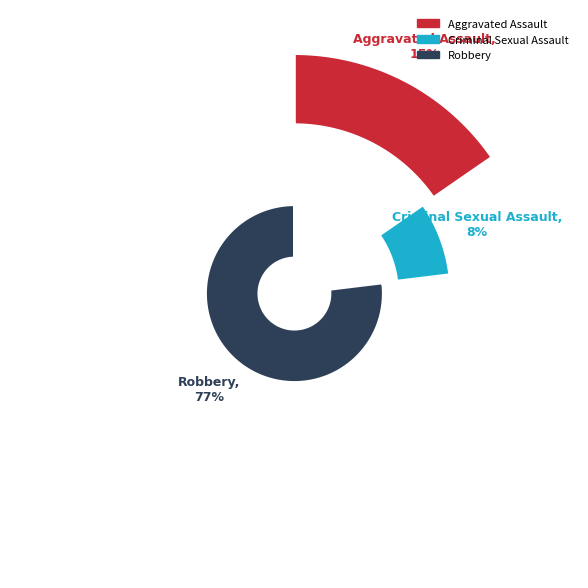

Which slice represents more than half of the pie?

Robbery